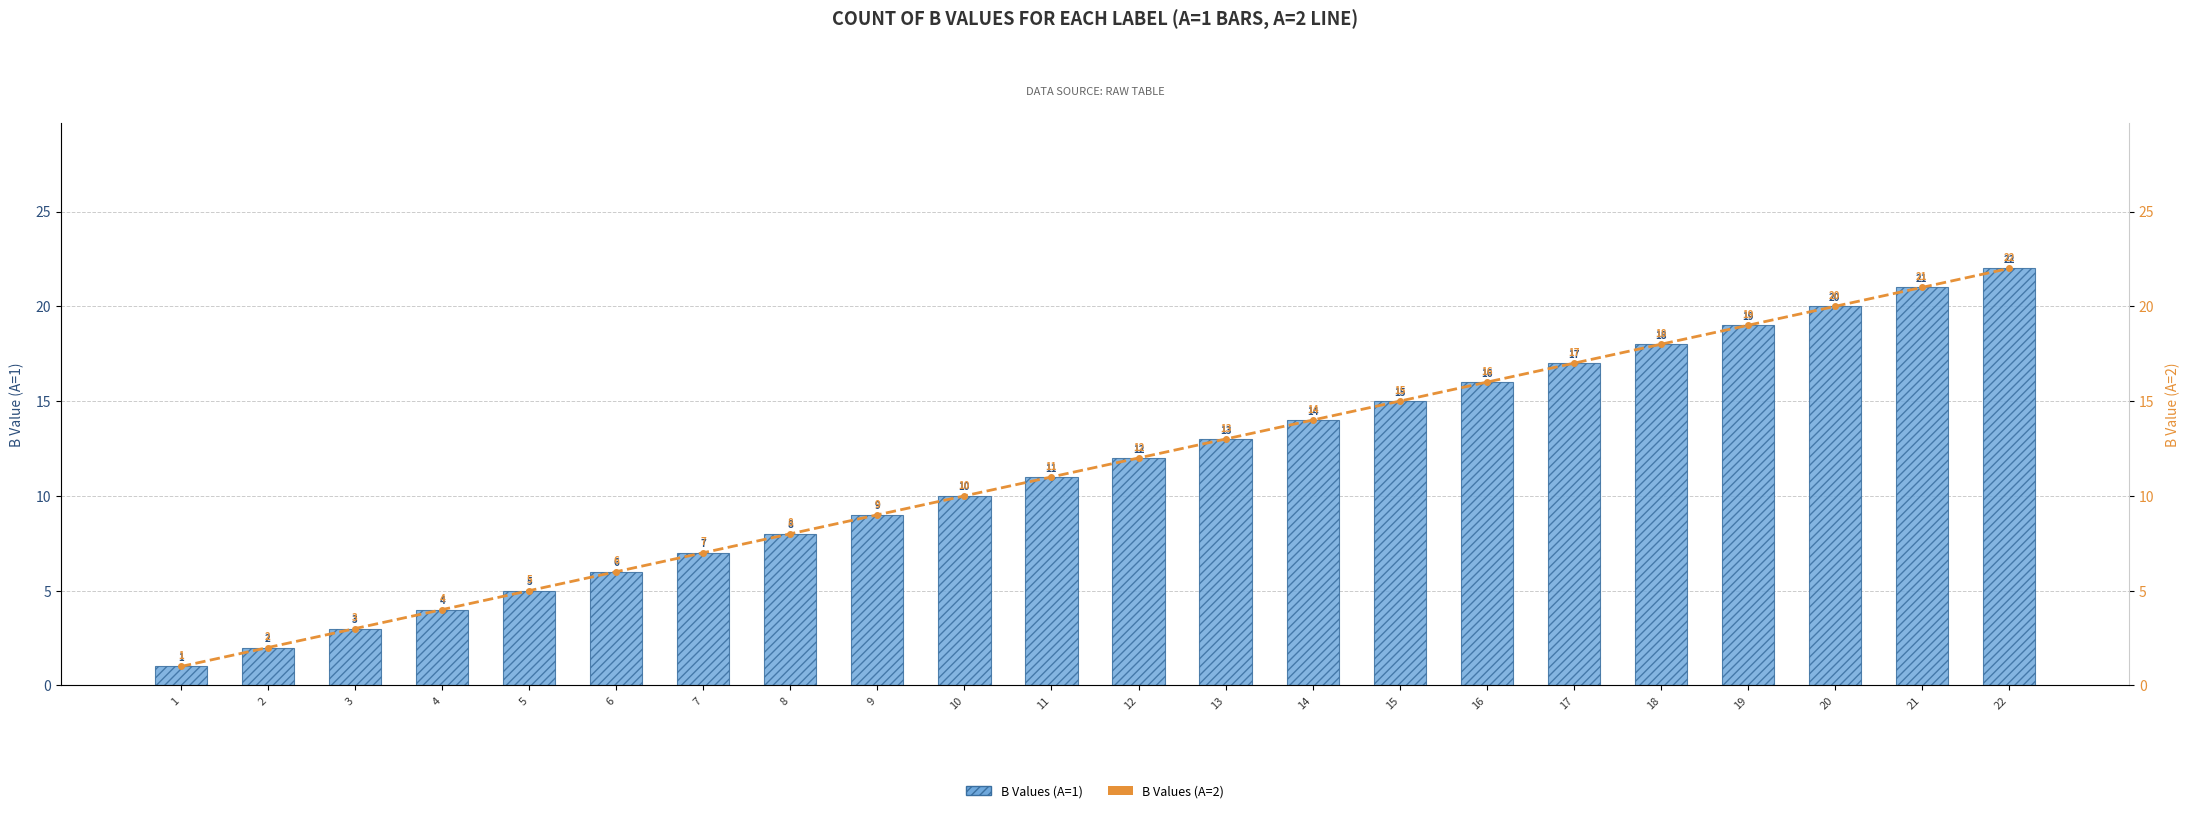

The value of B Values (A=2) at 6 is 4. True or false?

False